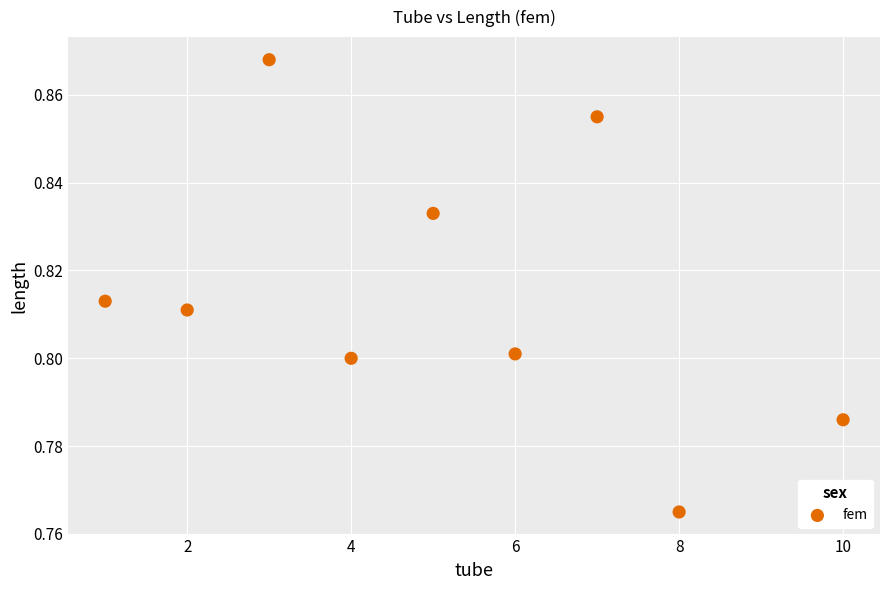

What is the range of X values (max minus min)?

9.0